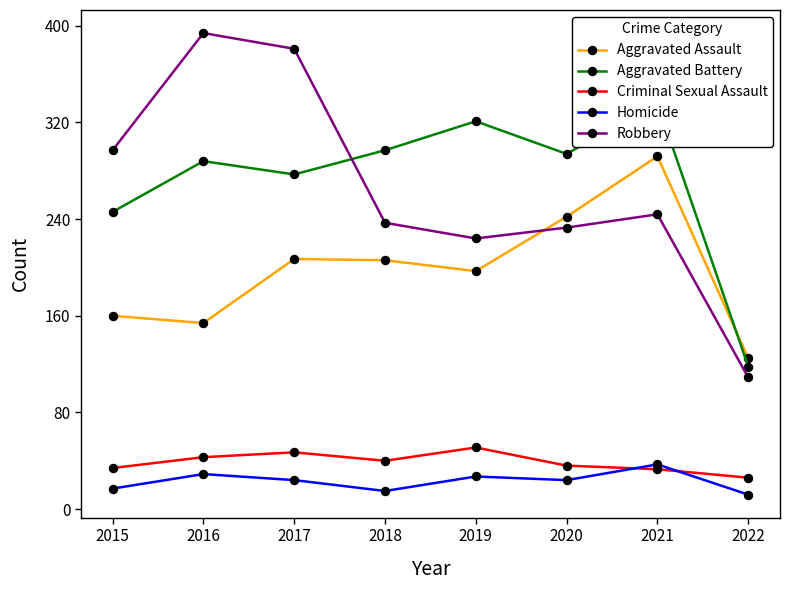

Where does the Criminal Sexual Assault series first go above 40?

2016